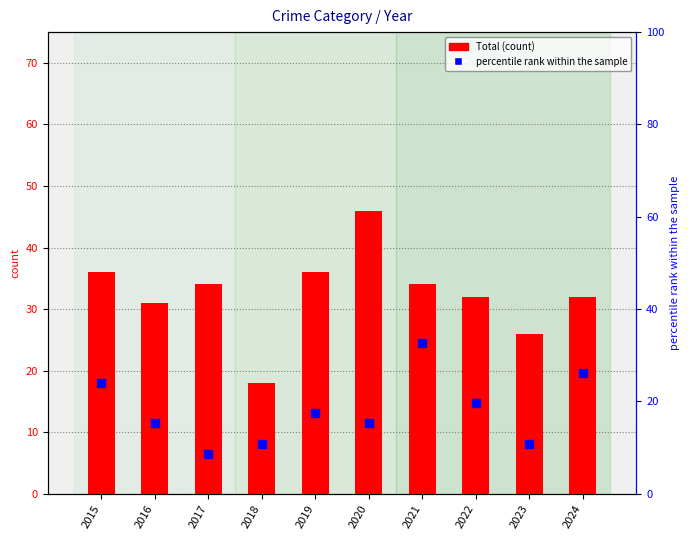

What is the value of the percentile rank within the sample bar at the 4th from the left?

10.9